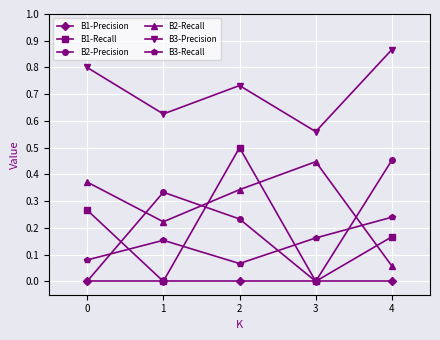

True or false: B3-Precision and B2-Recall cross at least once.

False